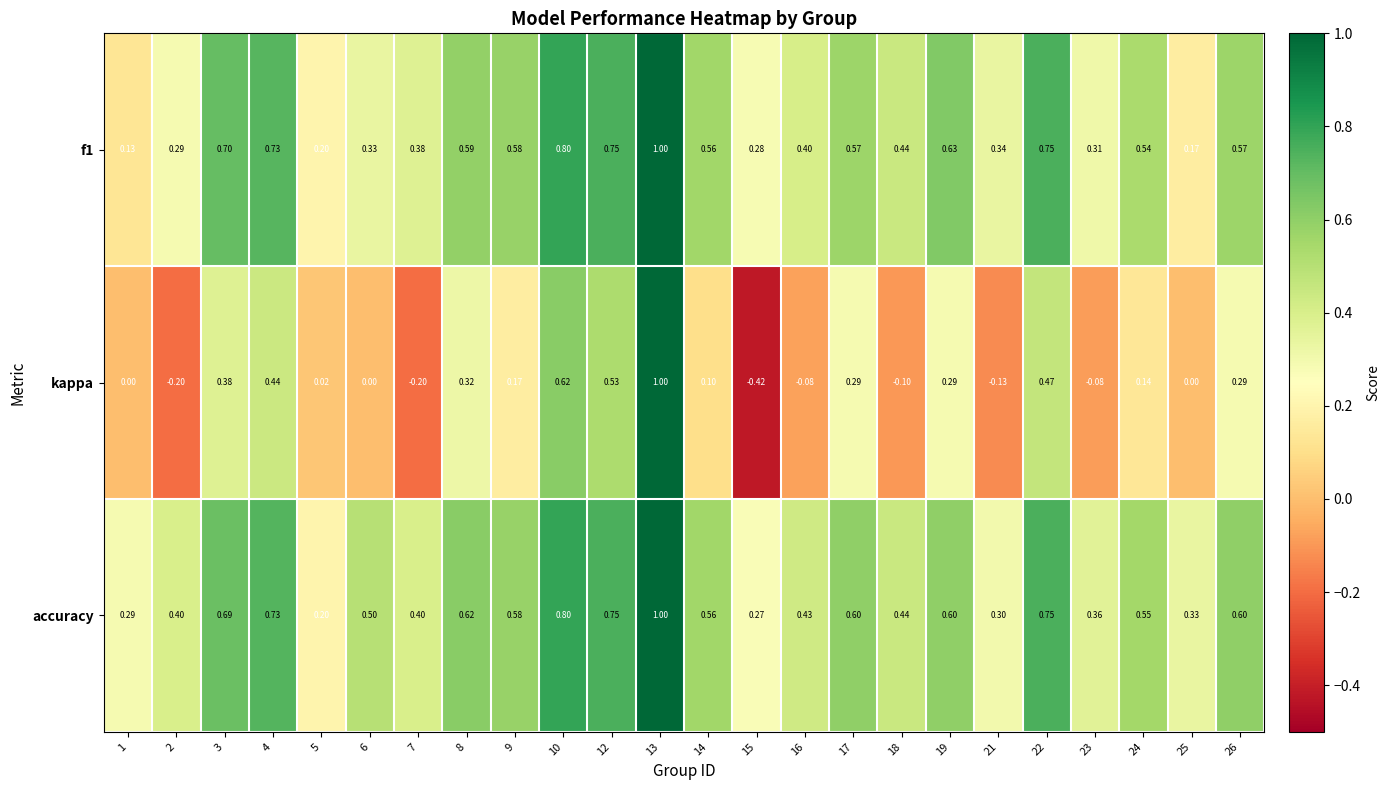

Is the value of f1 at 10 greater than the value of kappa at 21?

Yes